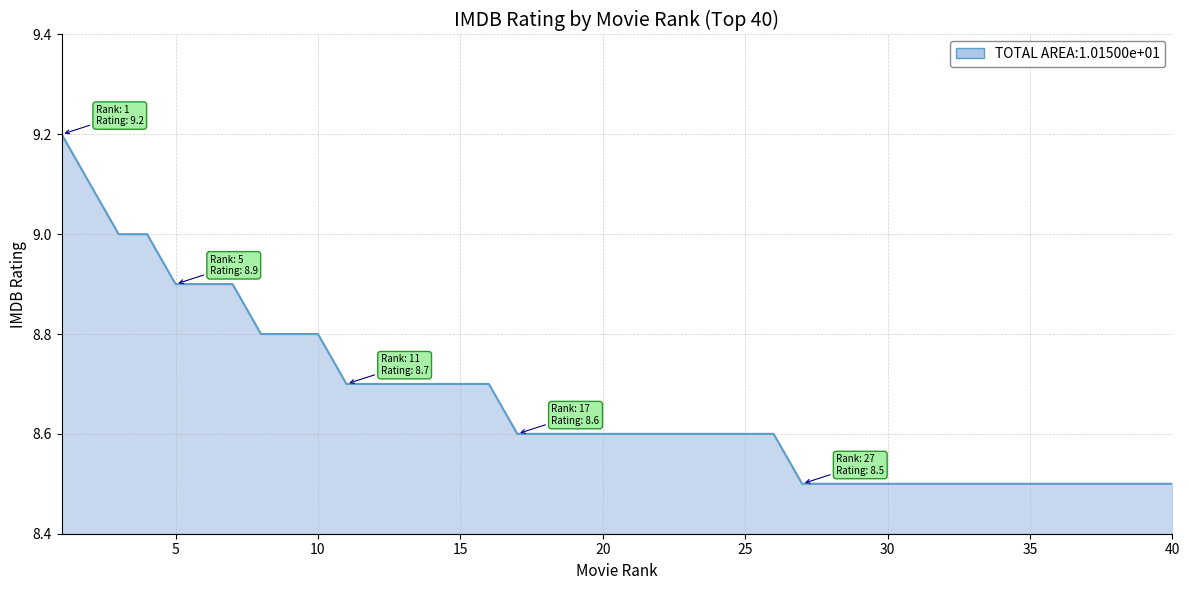

What is the difference between the maximum and minimum values?

0.7